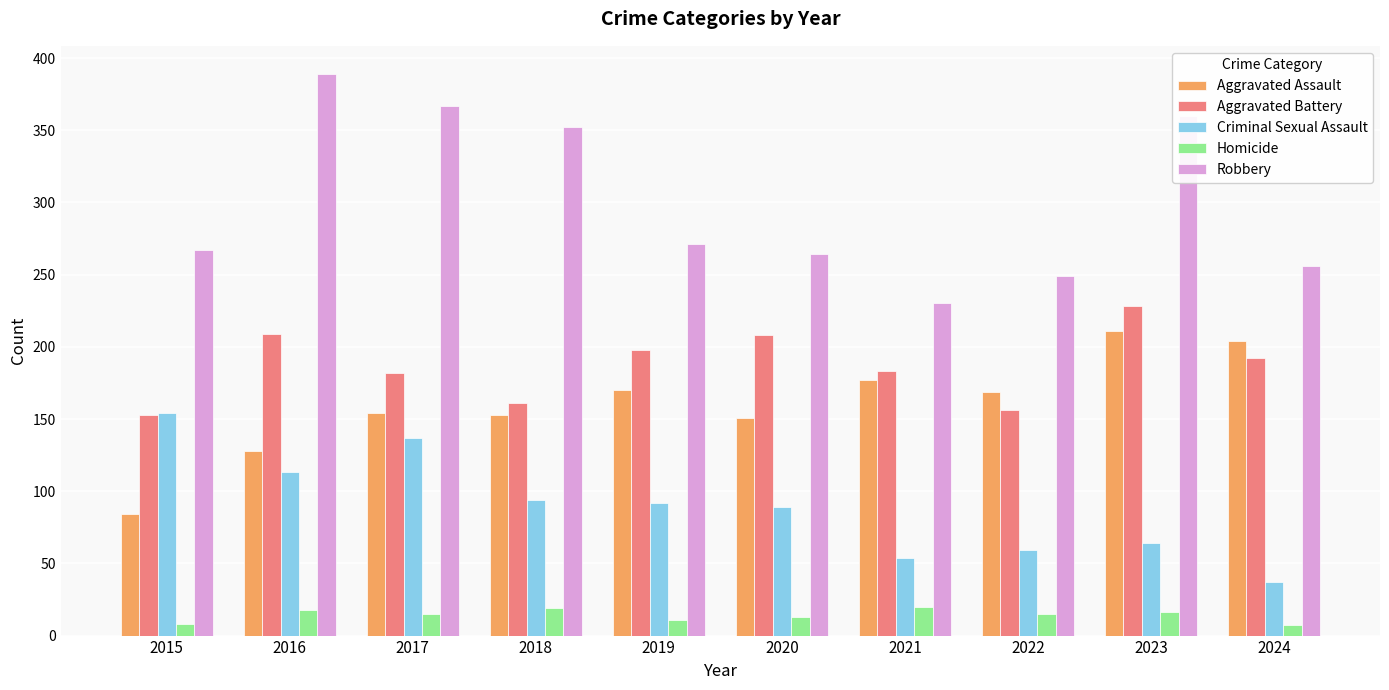

Is the value of Homicide at 2018 greater than the value of Criminal Sexual Assault at 2021?

No